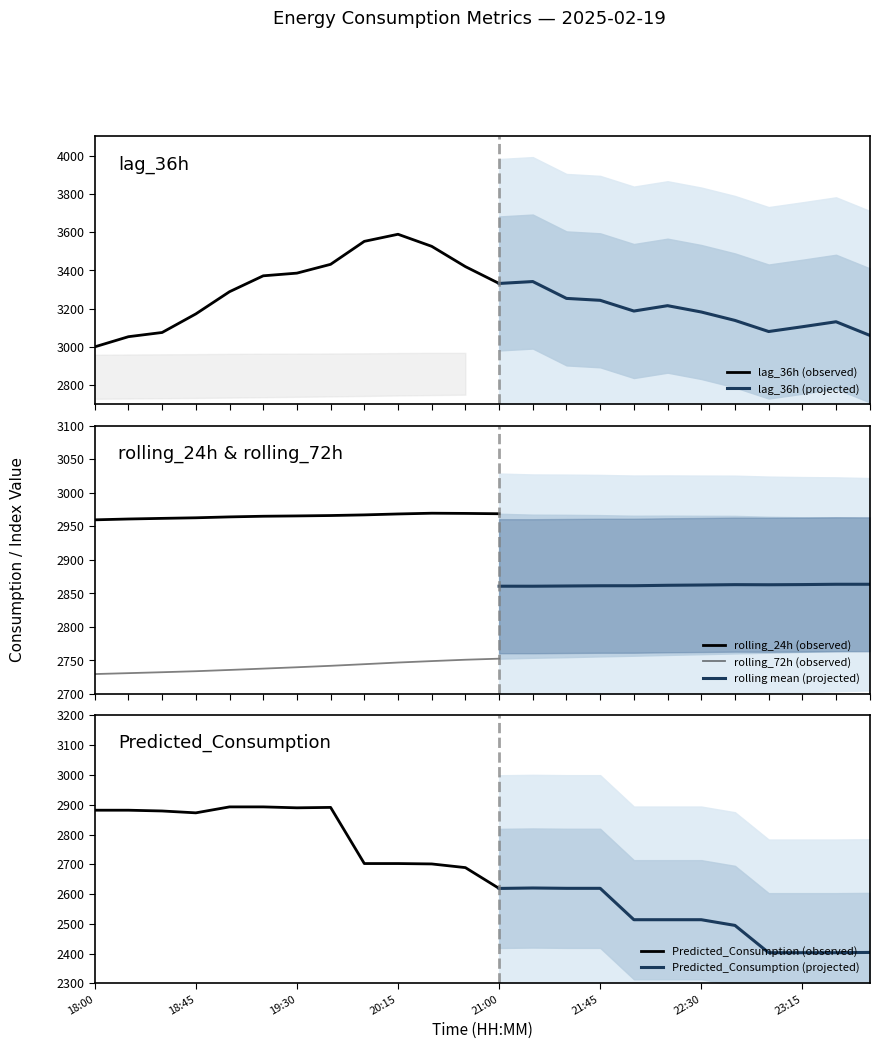

Does the chart have visible grid lines?

No